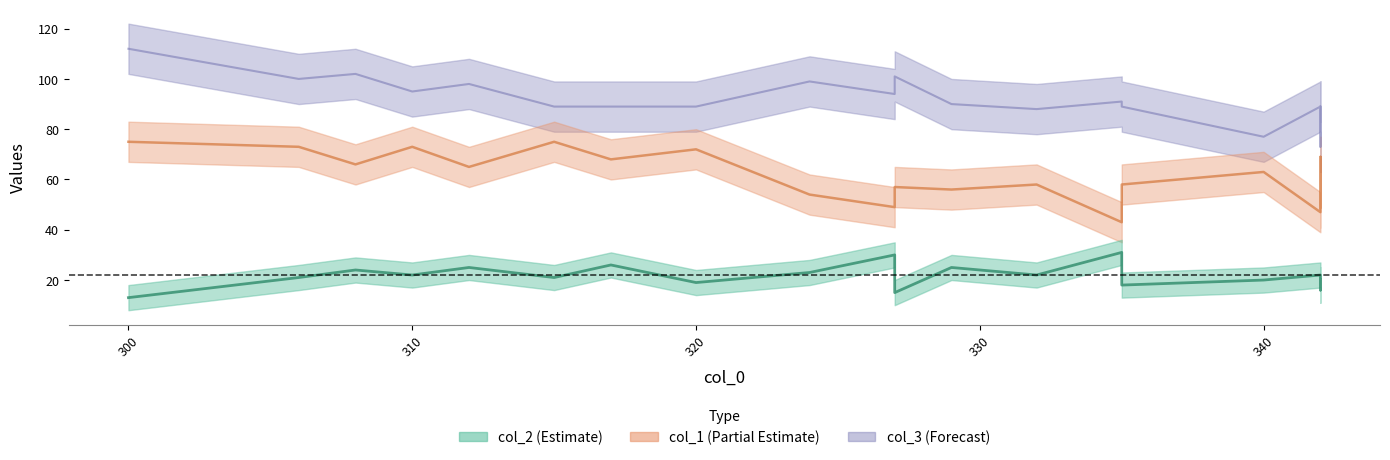

True or false: col_1 and col_2 cross at least once.

False